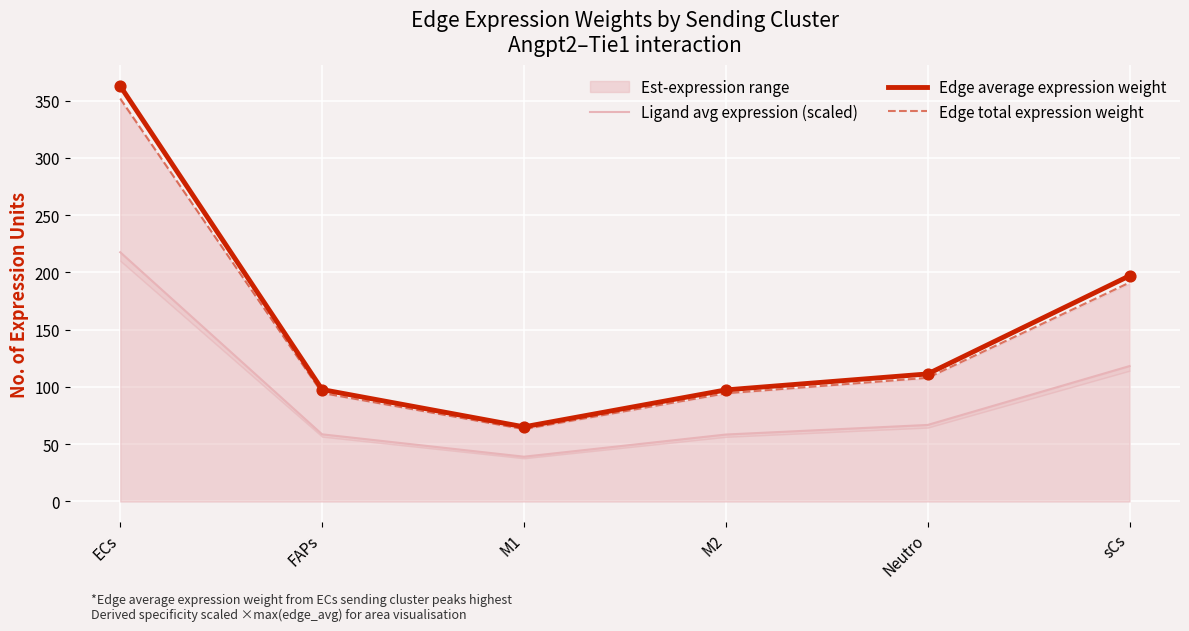

Which series reaches the maximum Y coordinate?

Edge average expression weight